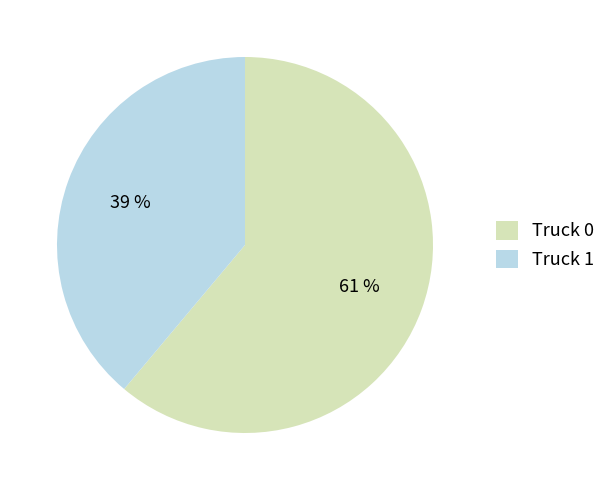

Combined, do Truck 0 and Truck 1 account for over 50%?

Yes